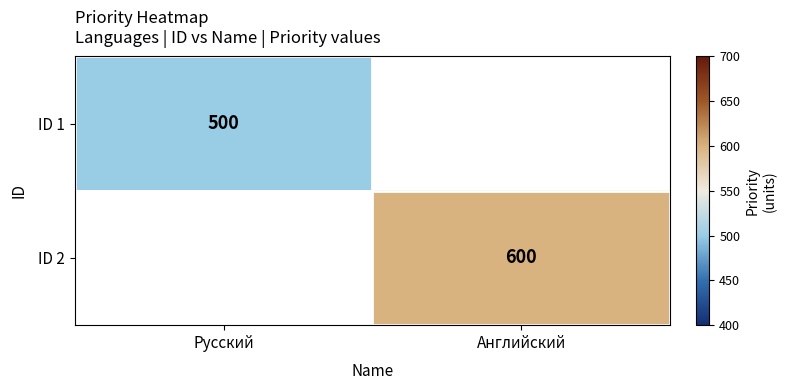

Is it true that ID 1 equals 500 at Русский?

True